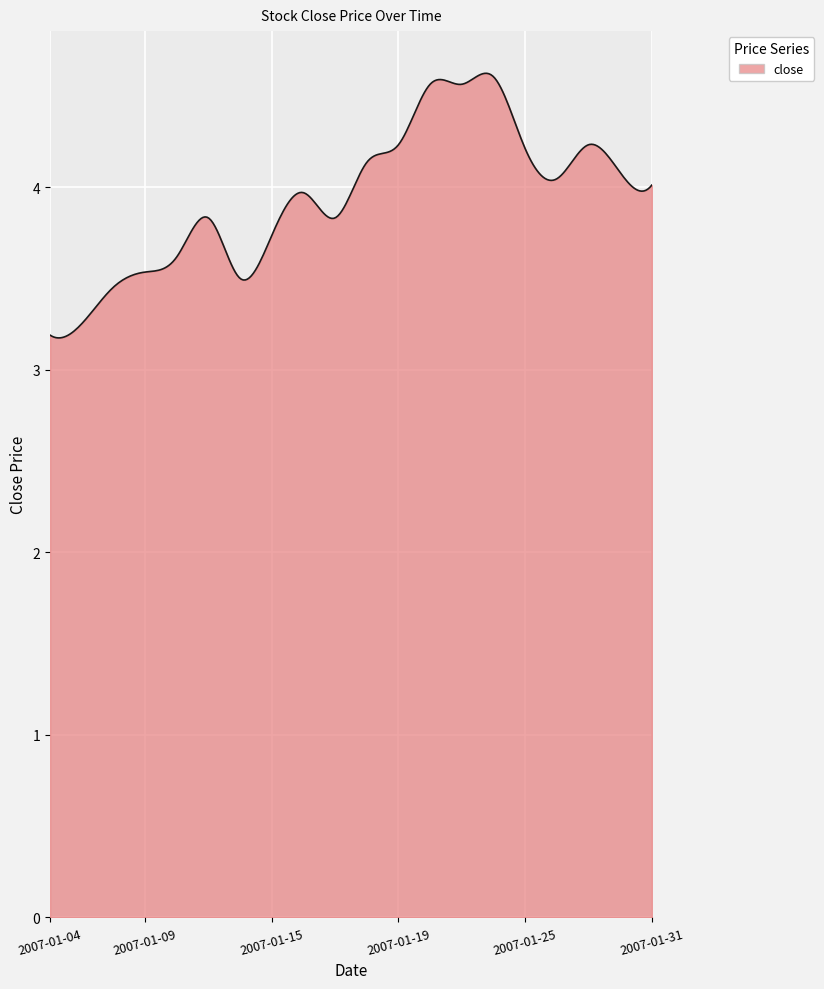

What is the smallest value displayed?

3.2